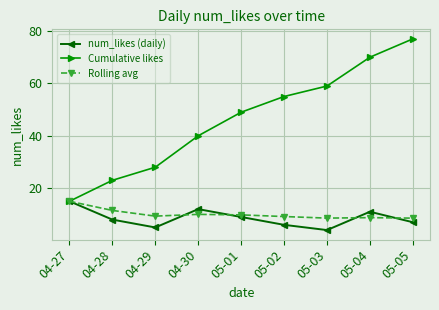

Rank the series at 04-28 from lowest to highest value.

num_likes (daily), Rolling avg, Cumulative likes